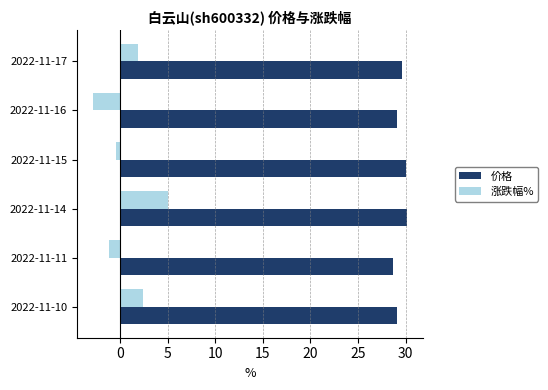

What are all the series names shown in the legend?

价格, 涨跌幅%